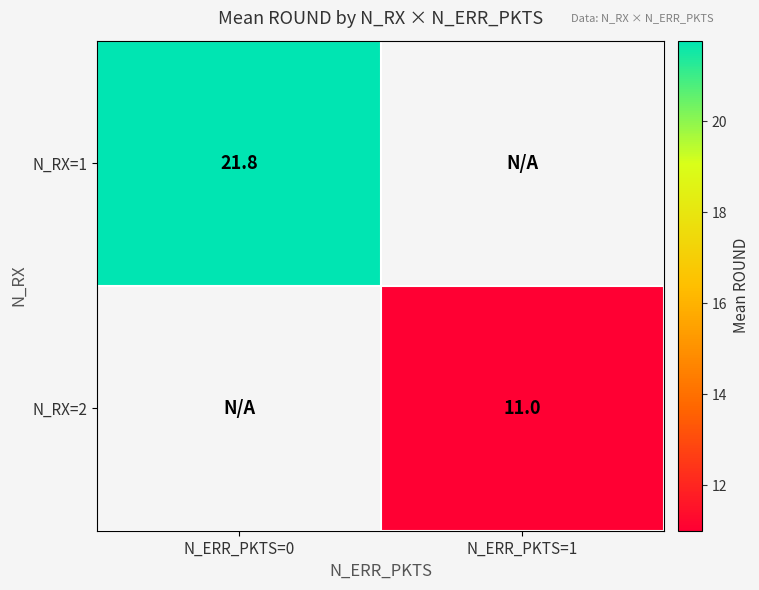

At how many categories does at least one series exceed 12?

1